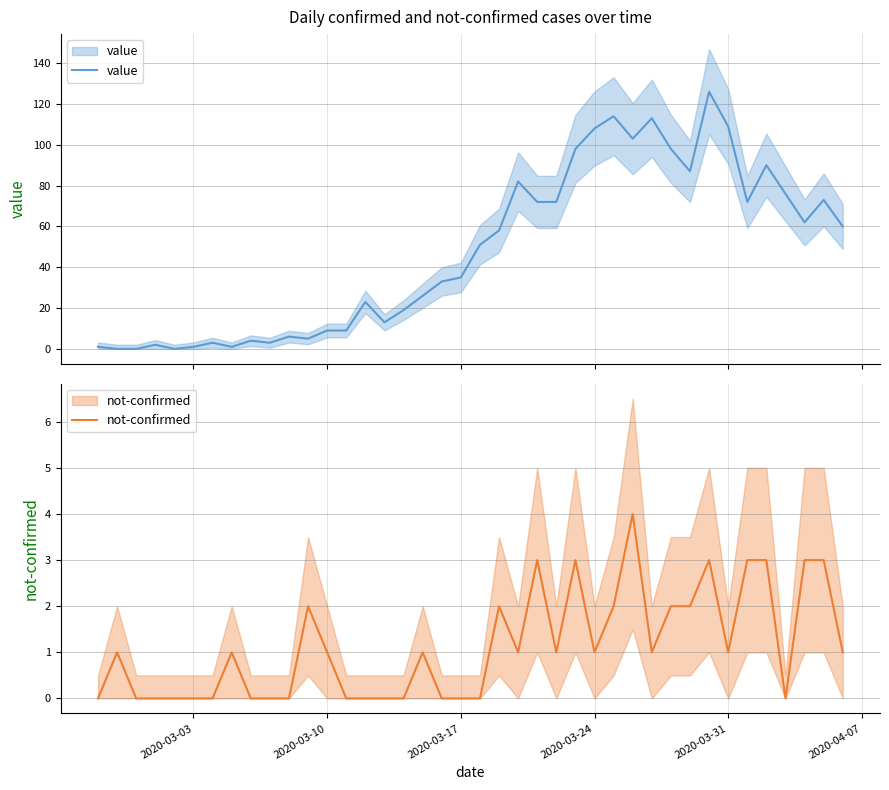

List the series in order of their peak value, highest first.

value, not-confirmed